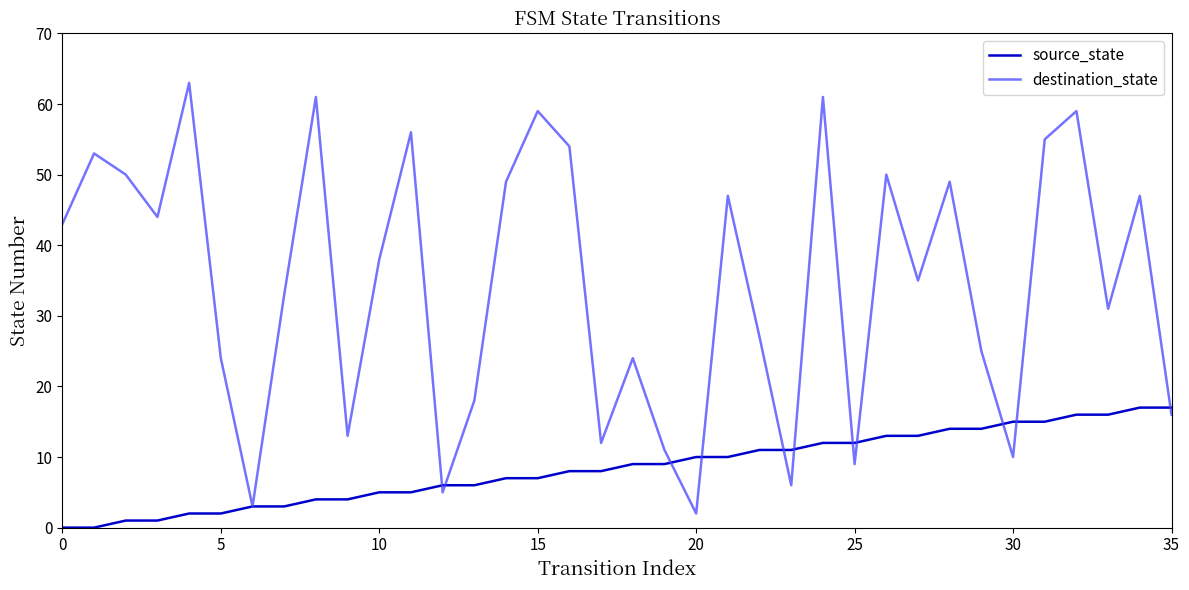

What is the maximum value for source_state?

17